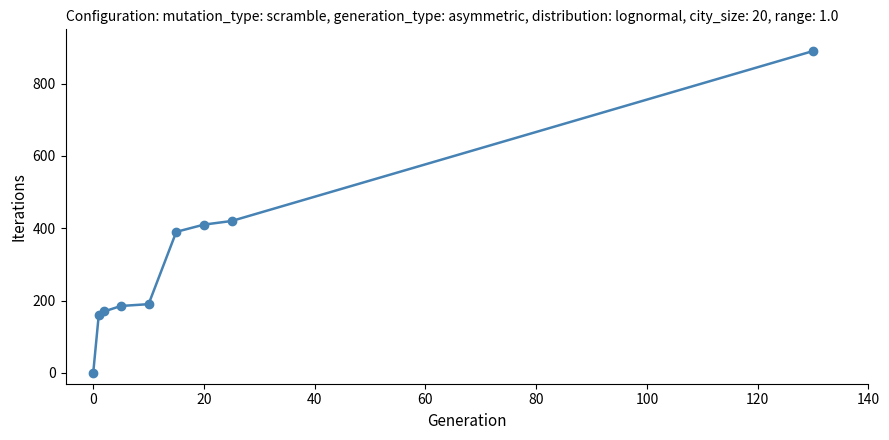

True or false: the data has more than 1 interior local peaks.

False